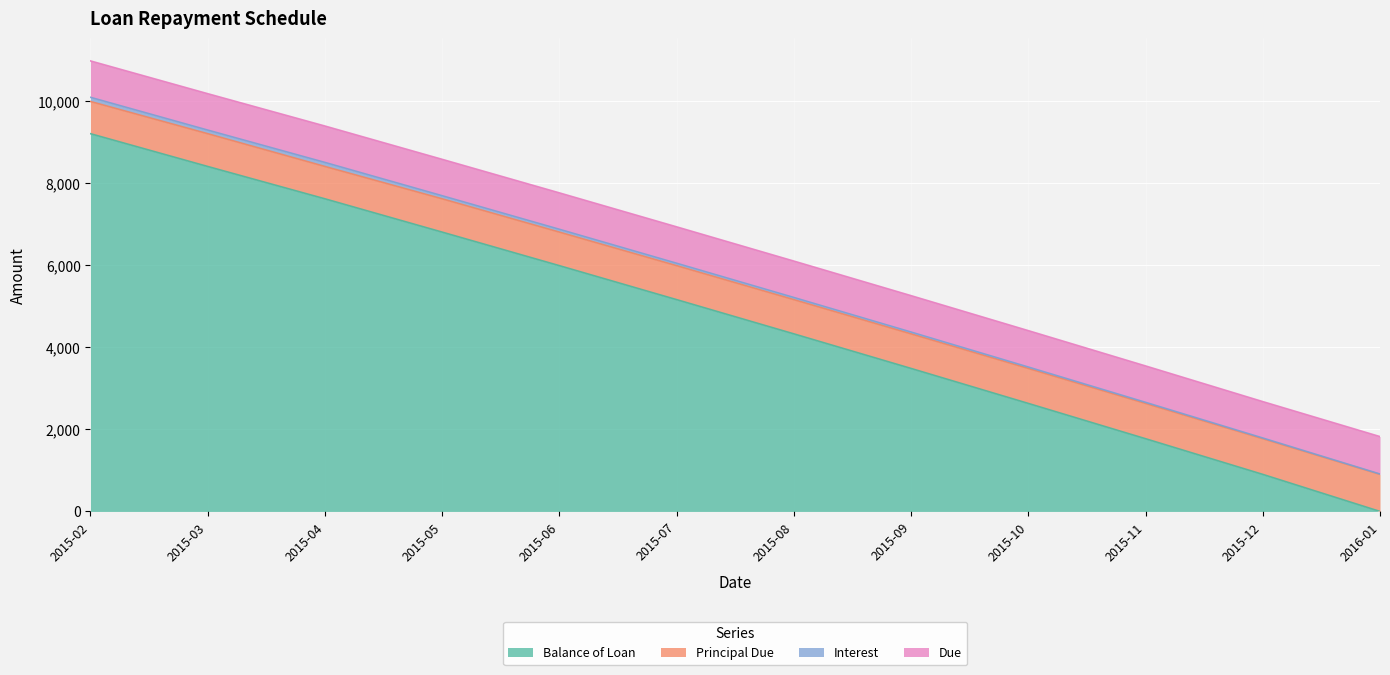

True or false: Balance of Loan has more than 1 points higher than both neighbors.

False